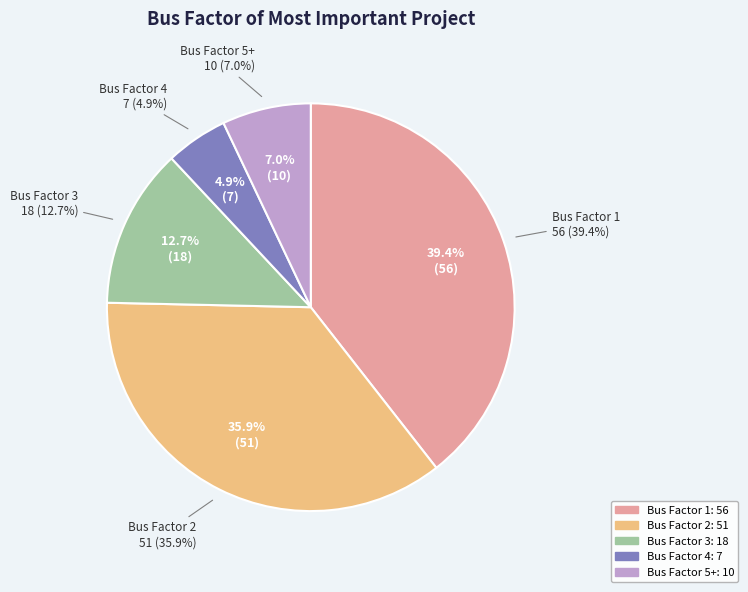

To the nearest percent, what percentage of the pie is 3?

13%